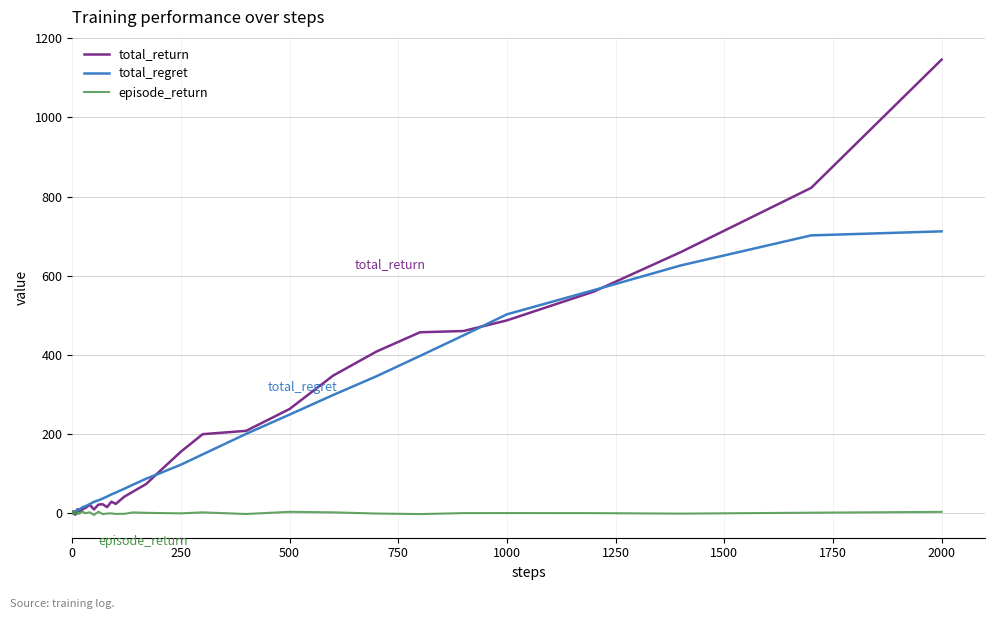

Which series has the largest range (max minus min)?

total_return